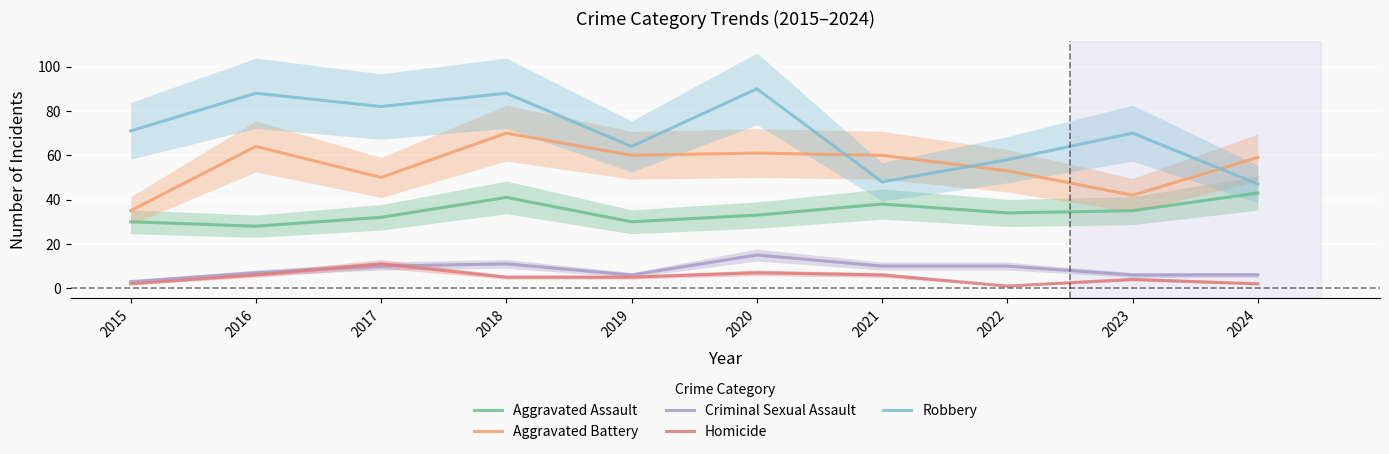

Reading left to right, extract all data points from this chart.

Aggravated Assault: 2015=30	2016=28	2017=32	2018=41	2019=30	2020=33	2021=38	2022=34	2023=35	2024=43
Aggravated Battery: 2015=35	2016=64	2017=50	2018=70	2019=60	2020=61	2021=60	2022=53	2023=42	2024=59
Criminal Sexual Assault: 2015=3	2016=7	2017=10	2018=11	2019=6	2020=15	2021=10	2022=10	2023=6	2024=6
Homicide: 2015=2	2016=6	2017=11	2018=5	2019=5	2020=7	2021=6	2022=1	2023=4	2024=2
Robbery: 2015=71	2016=88	2017=82	2018=88	2019=64	2020=90	2021=48	2022=58	2023=70	2024=47